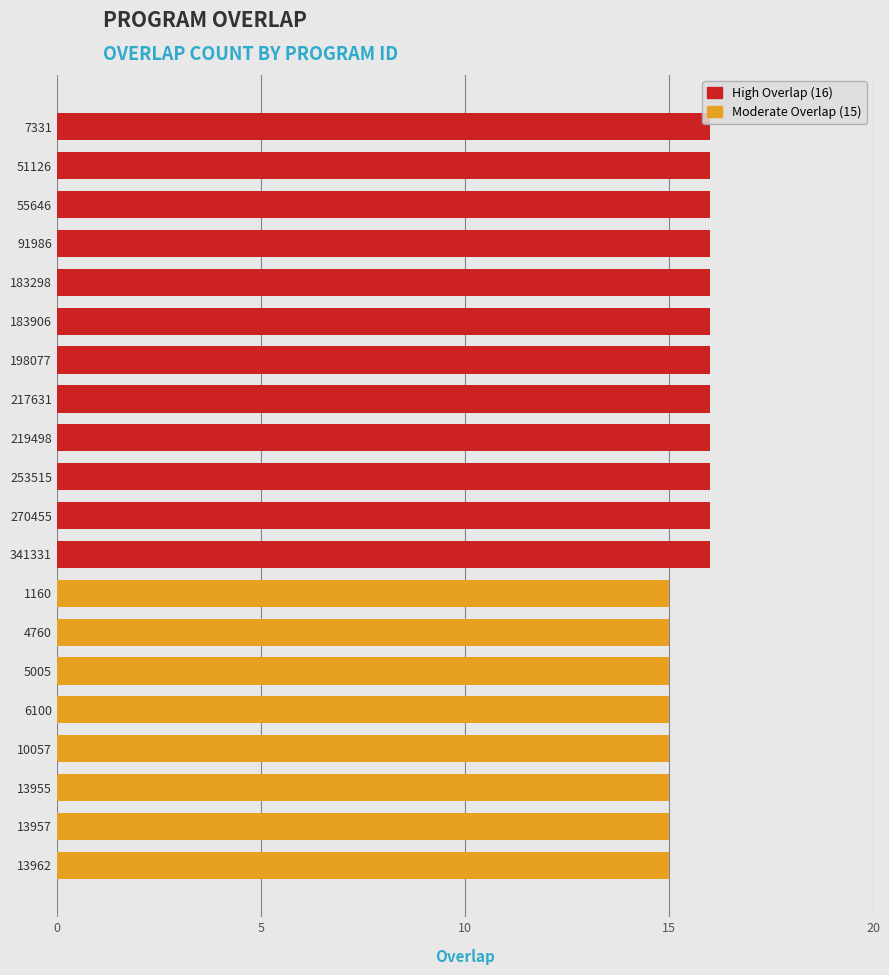

What is the value of the 20th bar from the top?

15